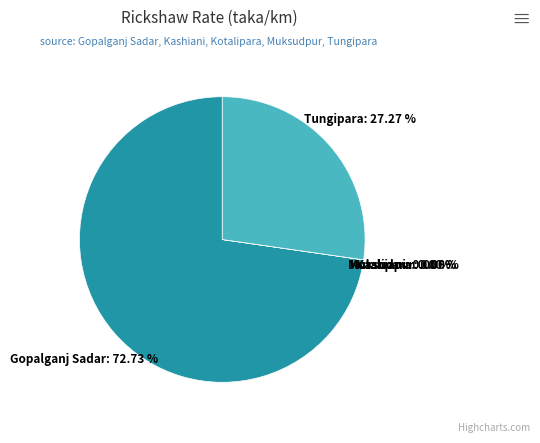

Count the number of slices in the pie.

5